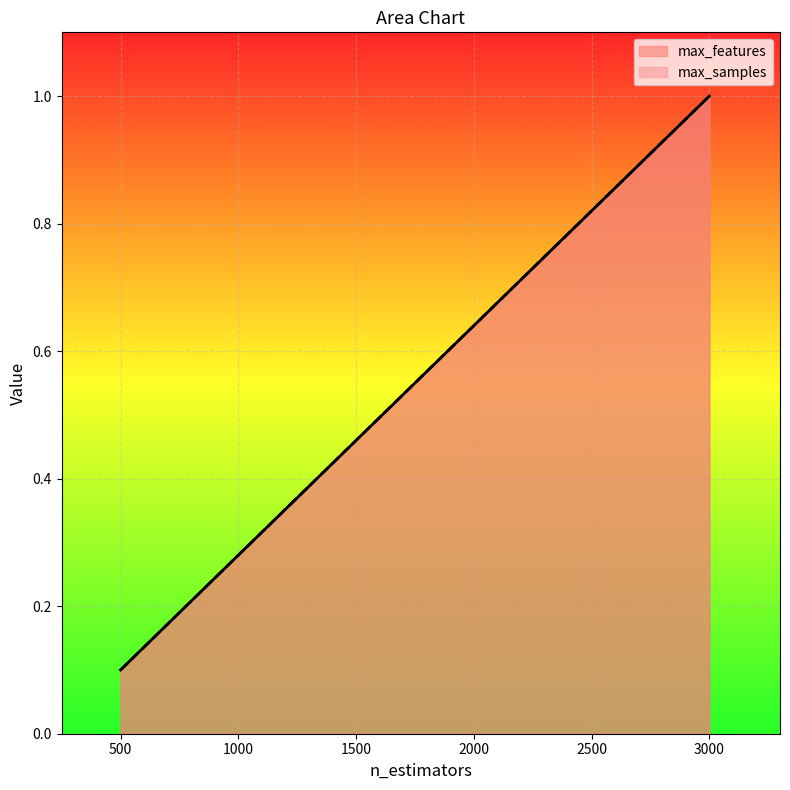

What is the value of the max_samples point at the 2nd from the left?

1.0